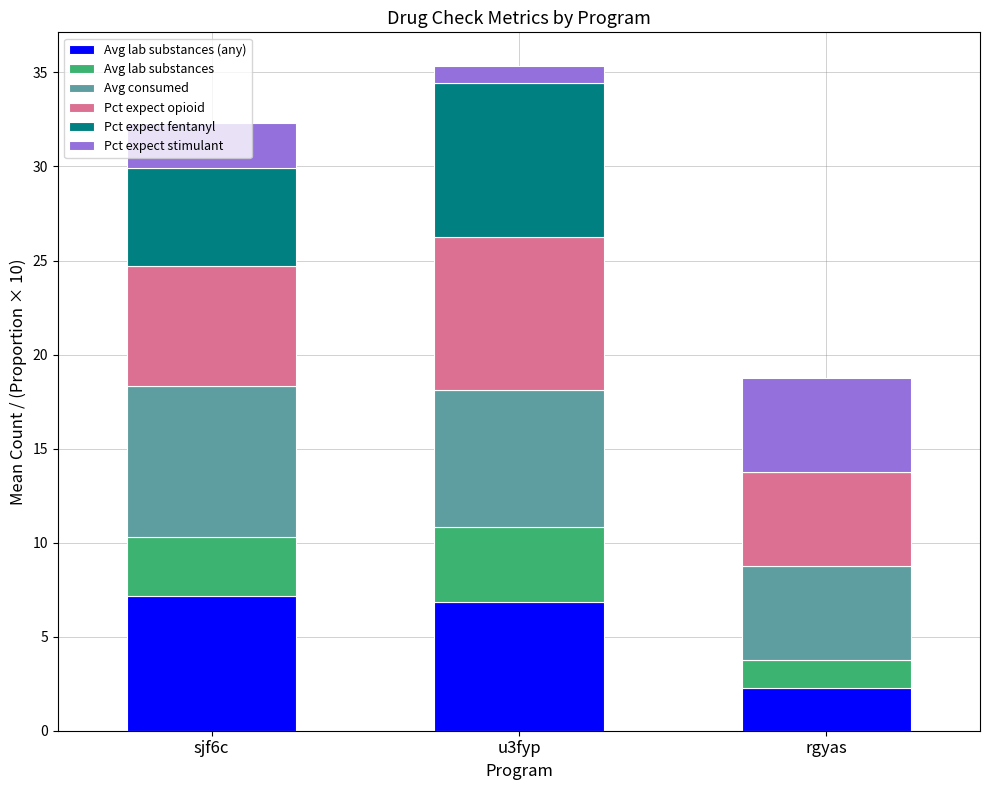

What is the total value across all series at sjf6c?

32.3